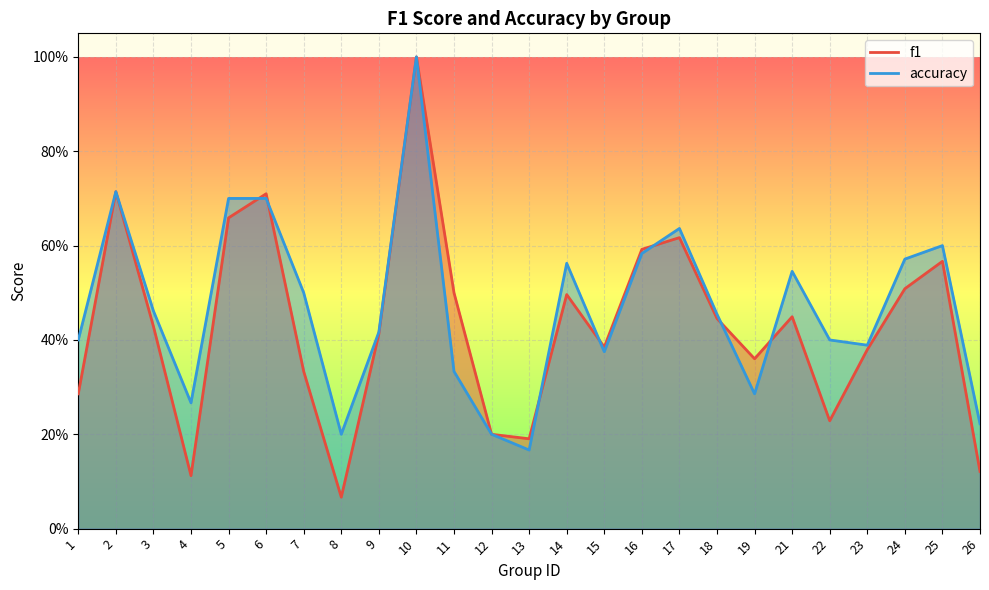

Which label corresponds to the largest value in the chart?

10